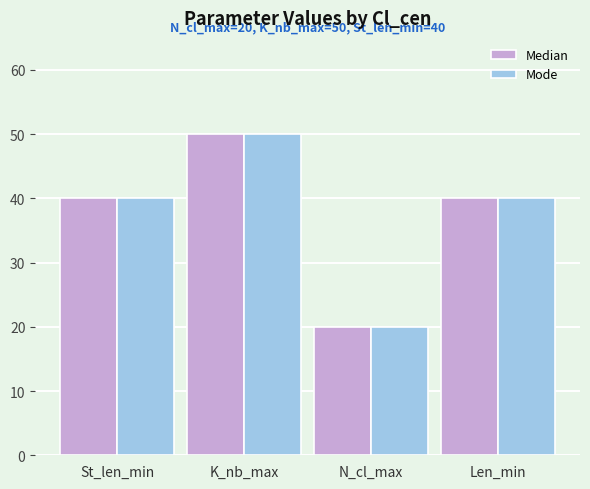

The Mode series shows 31 at K_nb_max. True or false?

False